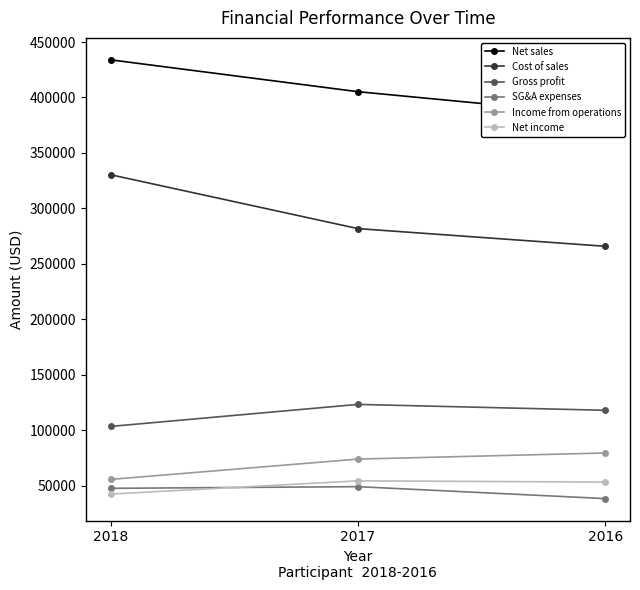

Rank the series by their maximum value, from lowest to highest.

SG&A expenses, Net income, Income from operations, Gross profit, Cost of sales, Net sales